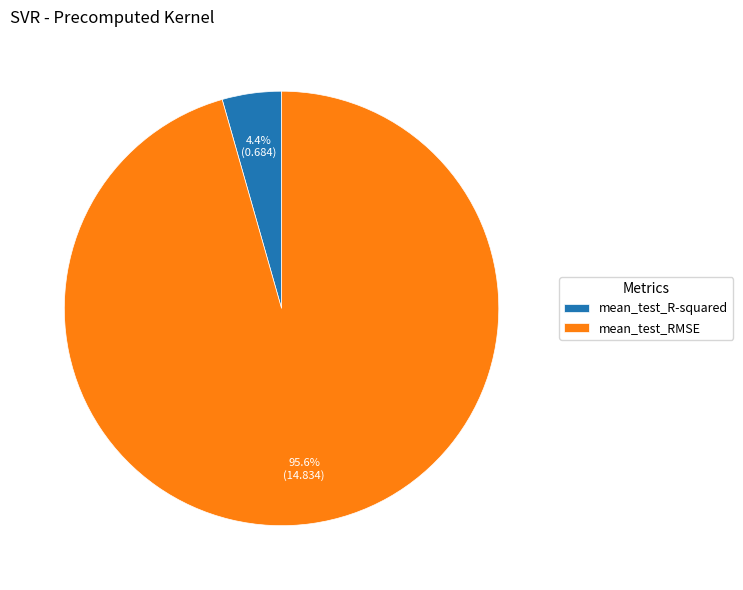

To the nearest percent, what percentage of the pie is mean_test_RMSE?

96%